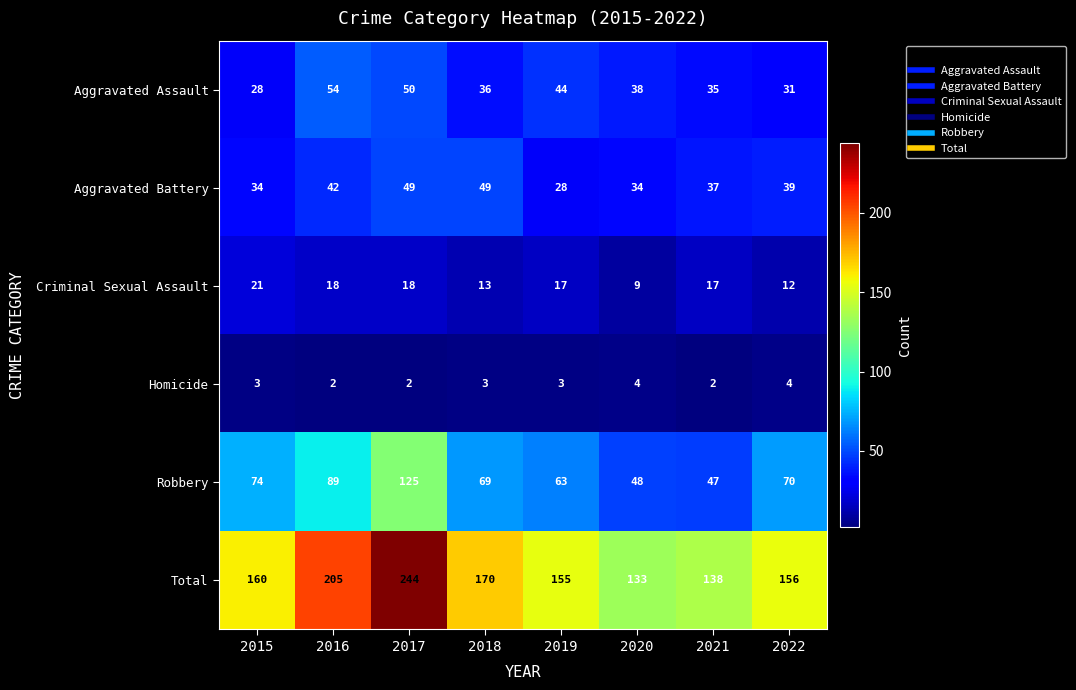

What is the greatest value displayed?

244